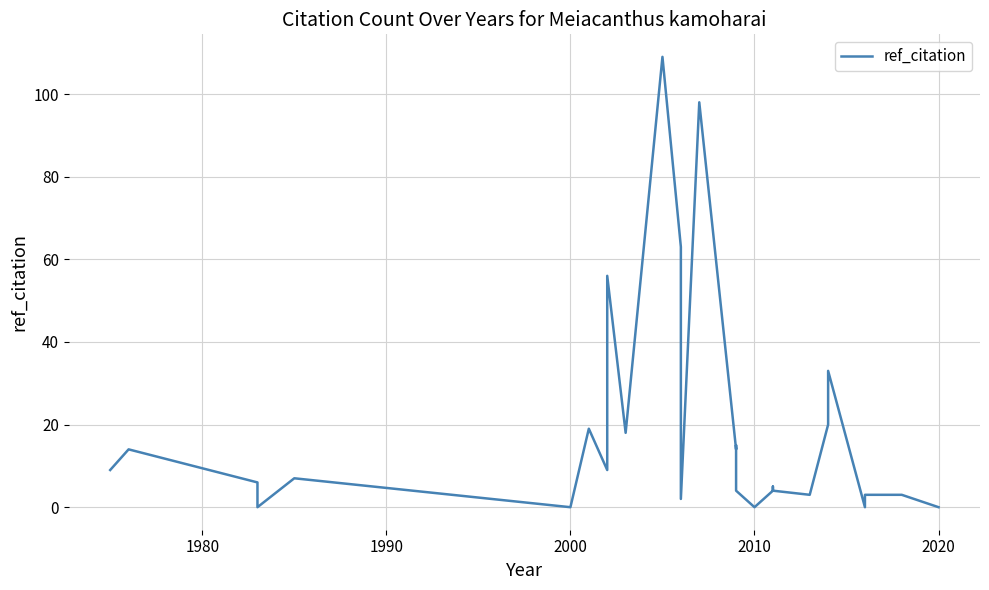

The chart shows a value of 0 at 2020. True or false?

True